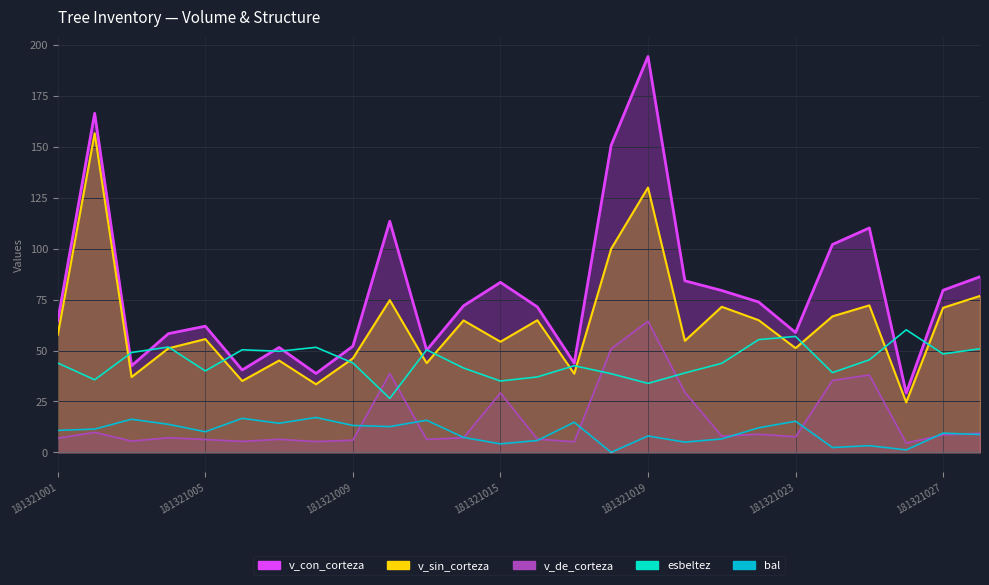

Which series has the largest total across all categories?

v_con_corteza